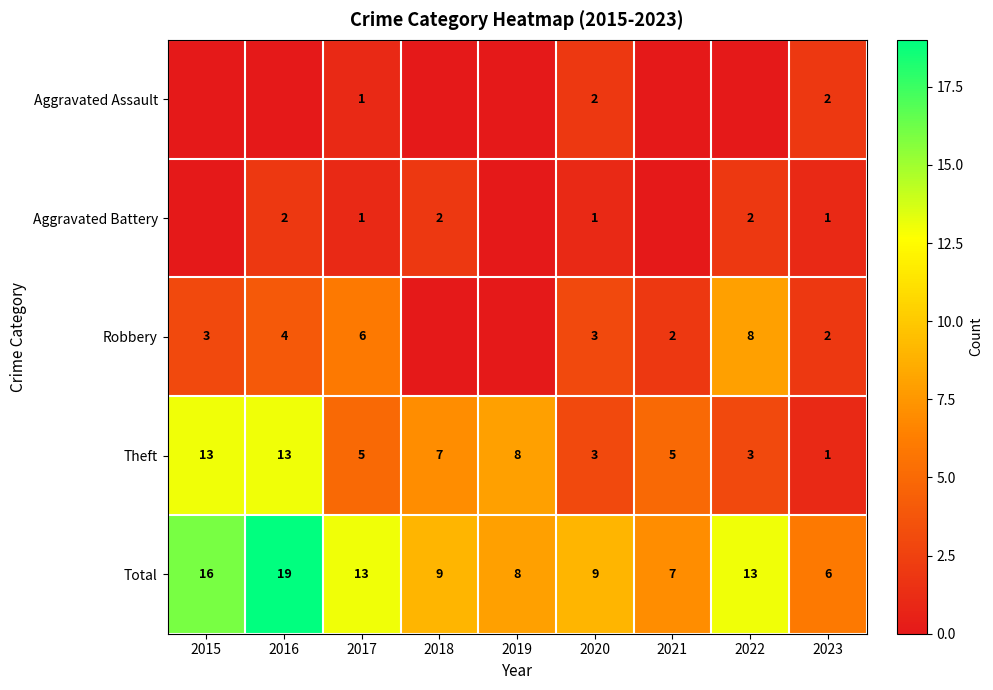

Which series changed the most between 2017 and 2020?

Total